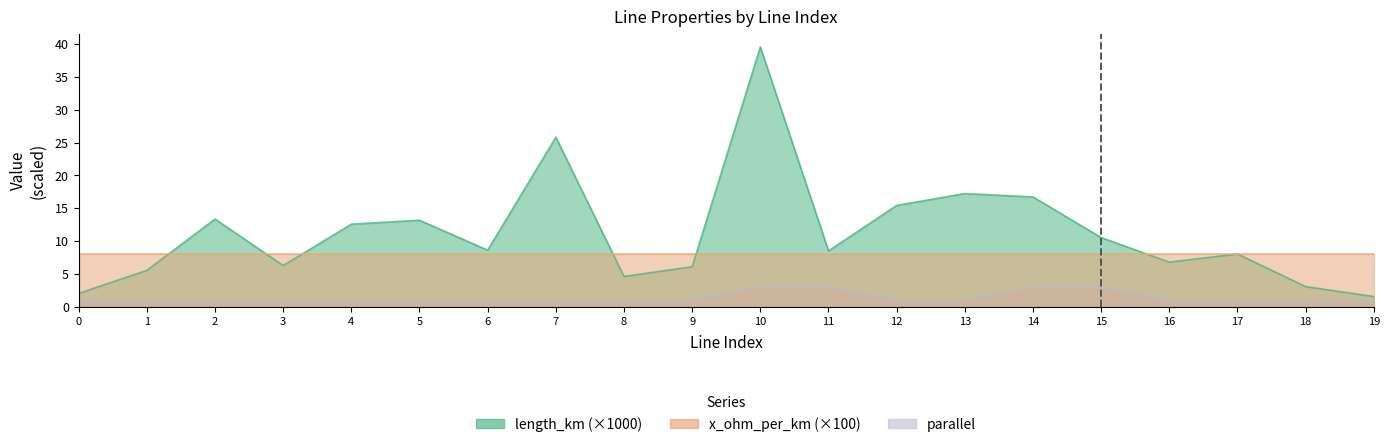

Is it true that parallel equals 1.0 at 7?

True